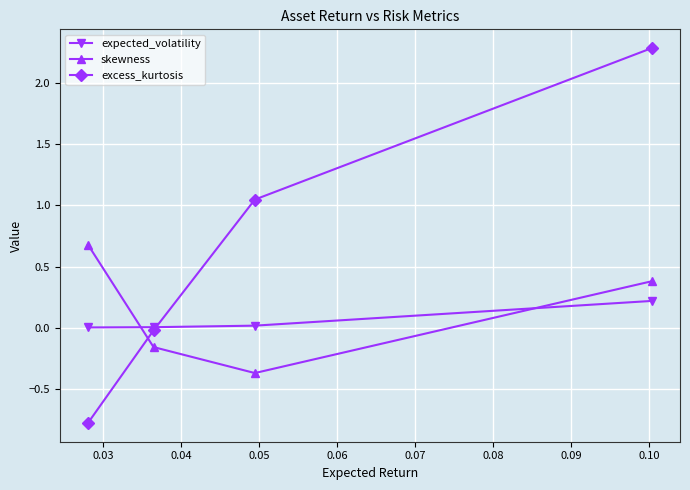

Which series ends up on top after the final intersection of excess_kurtosis and skewness?

excess_kurtosis